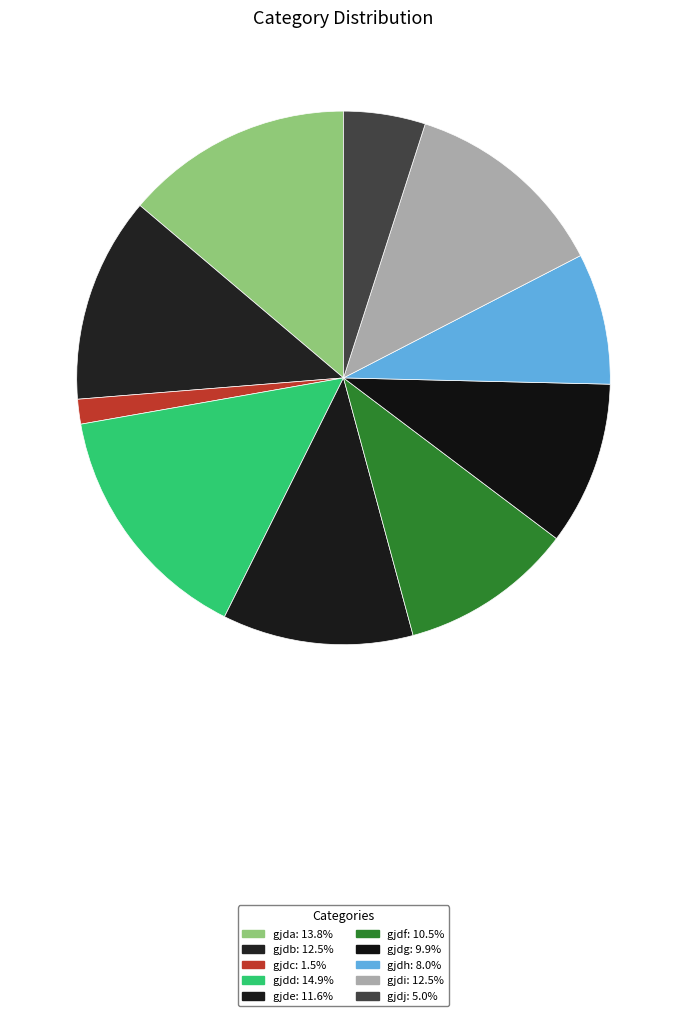

To the nearest percent, what portion does gjdh represent?

8%